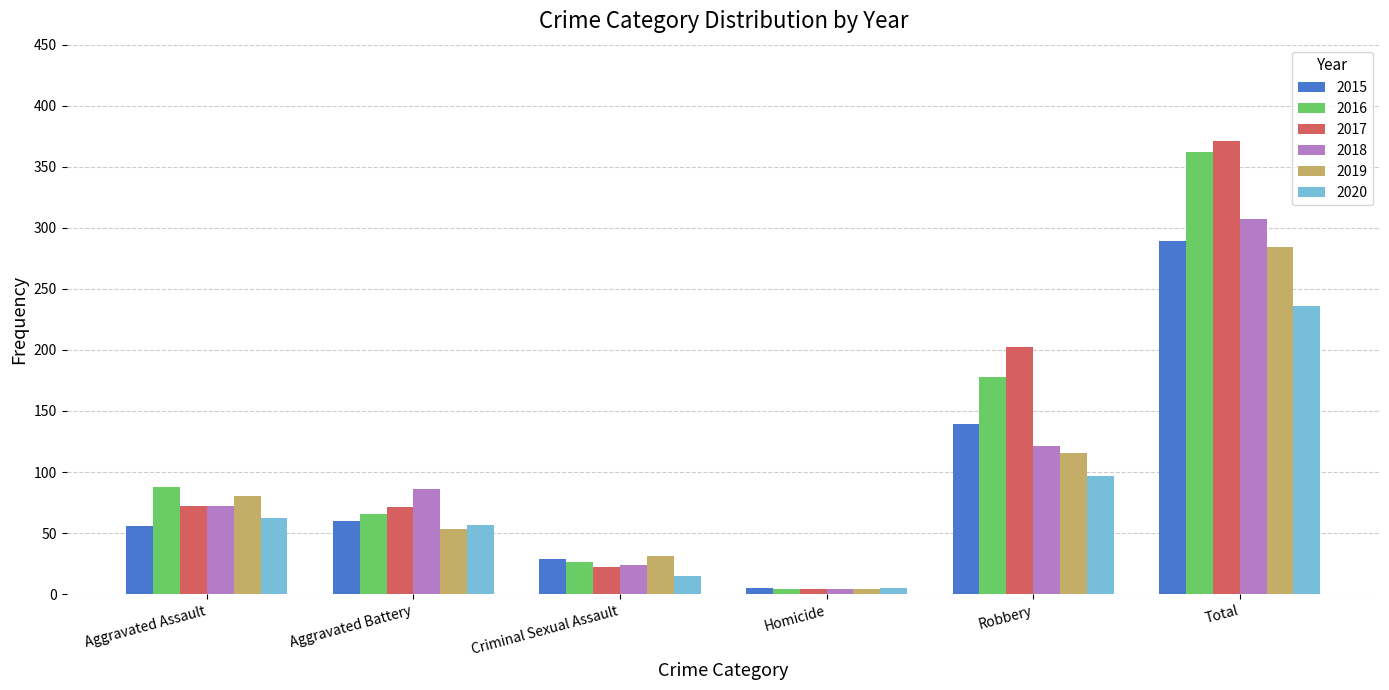

The value of 2017 at Robbery is 202. True or false?

True